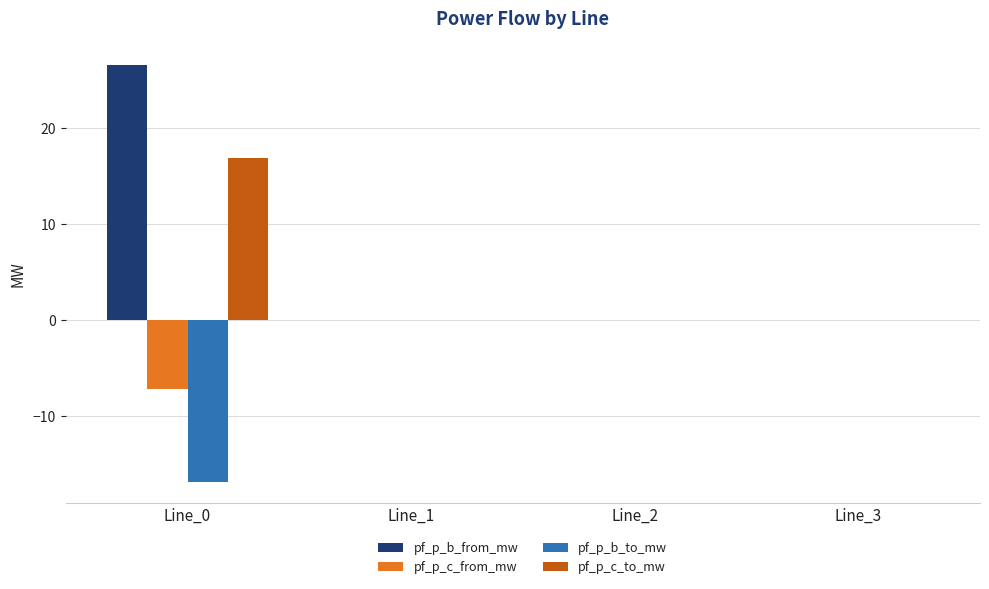

True or false: pf_p_b_from_mw has a value of 0.0 at Line_2.

True